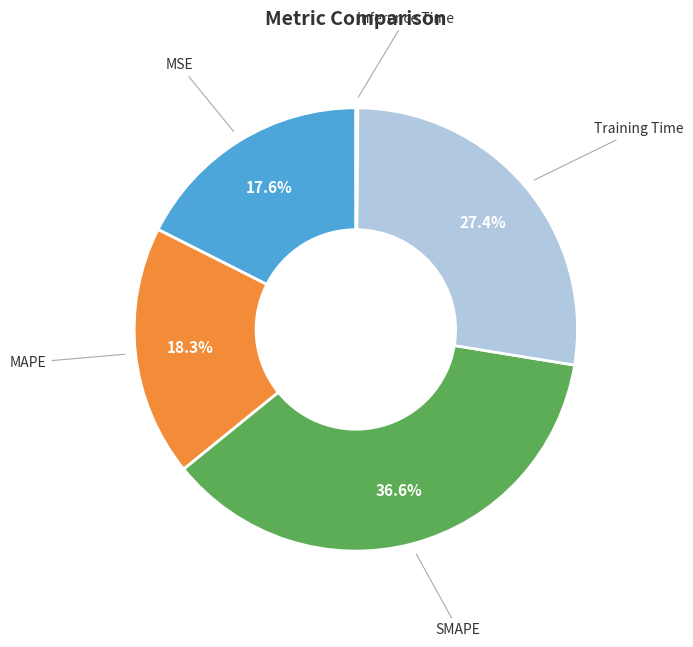

Is there a majority slice in this chart?

No